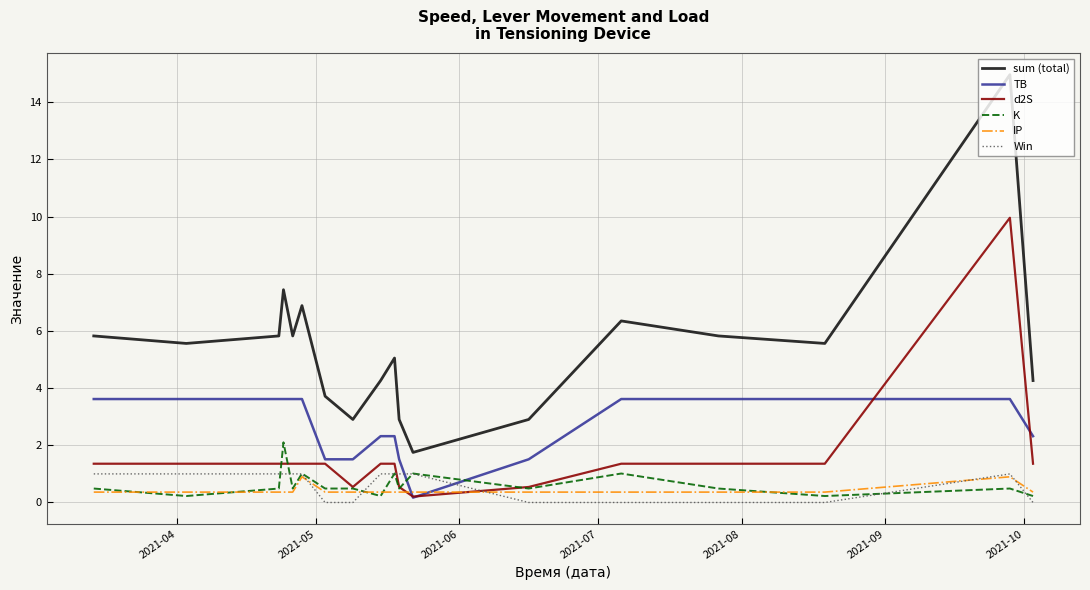

What is the highest value of the Win series?

1.0